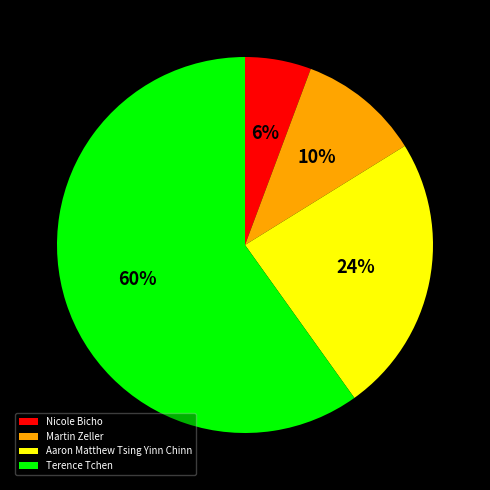

Does Martin Zeller represent more than half of the total?

No